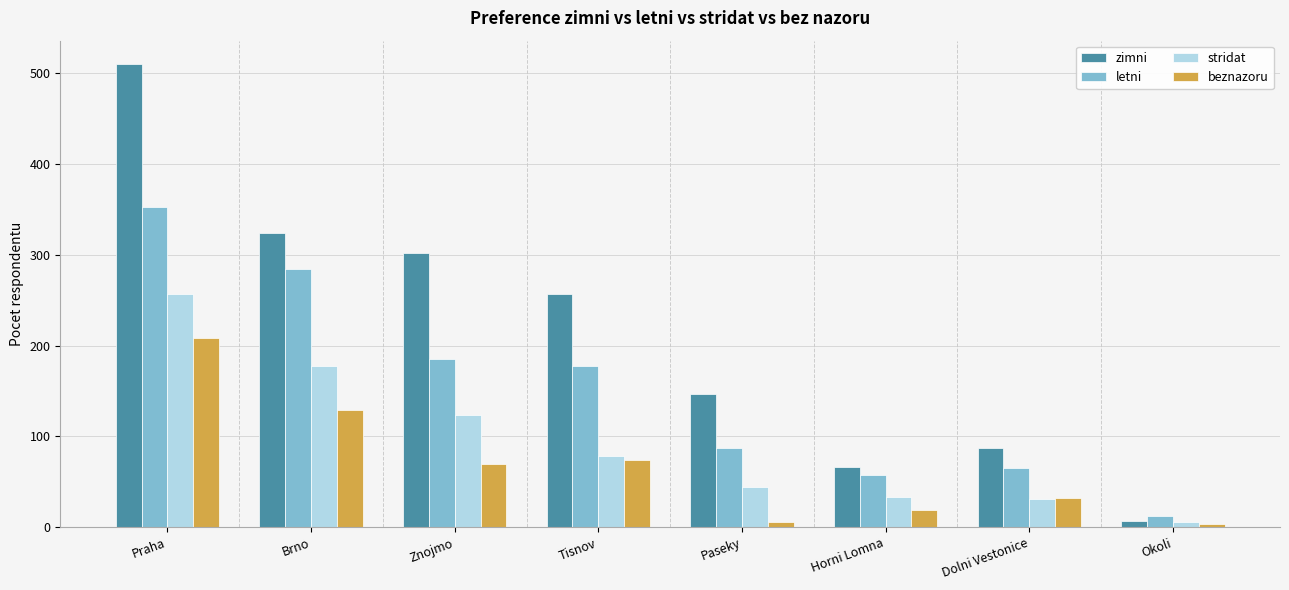

What is the label of the 2nd bar from the right?

Dolni Vestonice